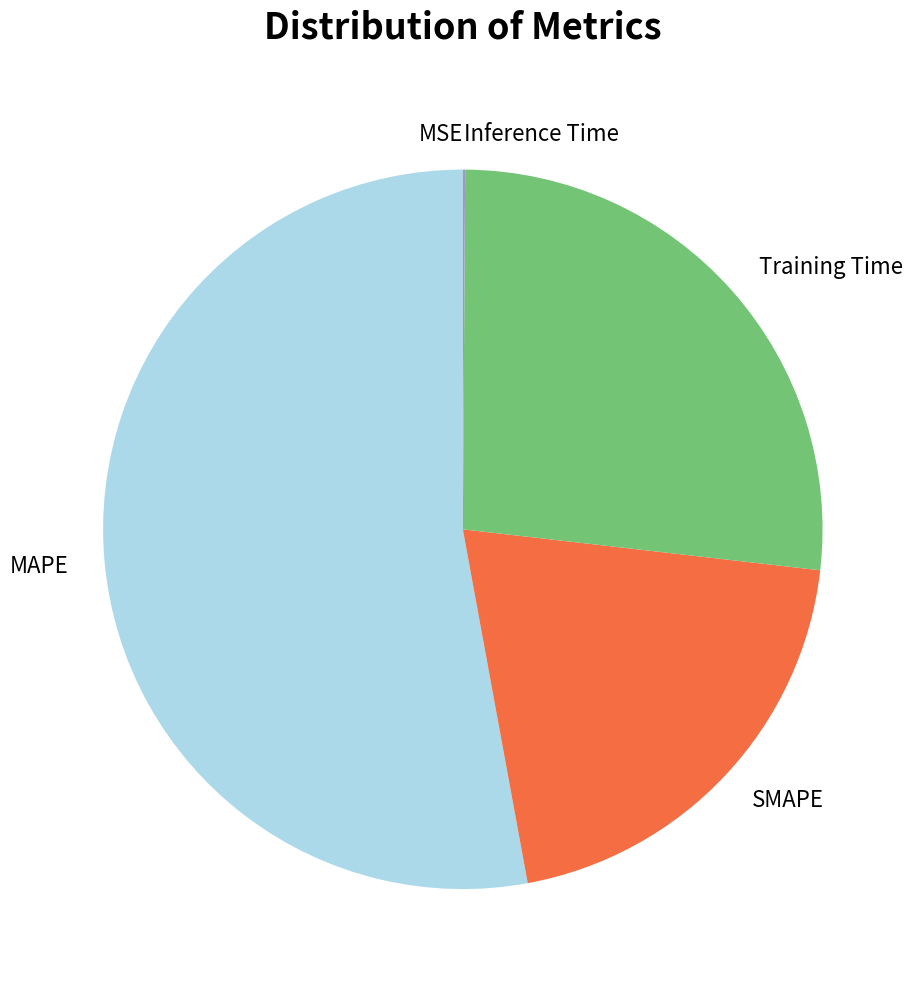

Is the sum of Training Time and MAPE greater than half?

Yes